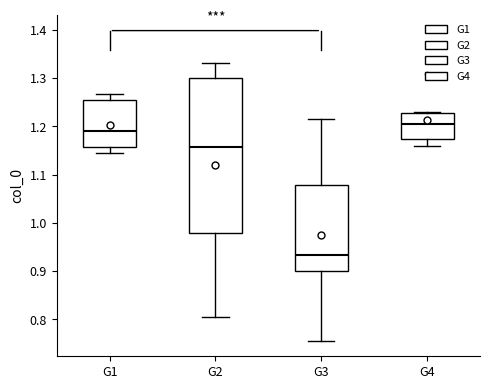

Which box has the lowest median line?

G3